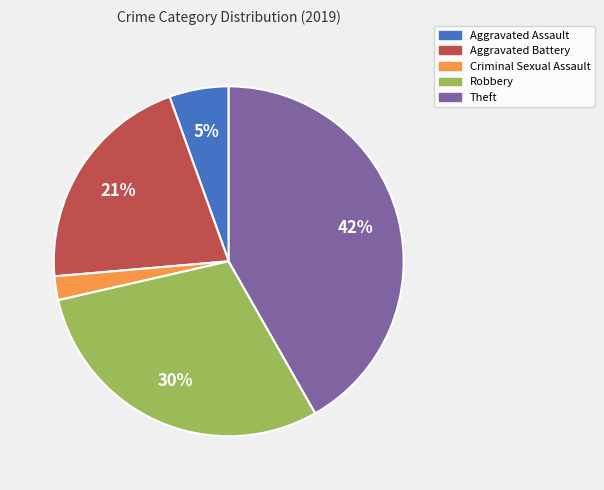

Combined, do Aggravated Assault and Robbery account for over 50%?

No